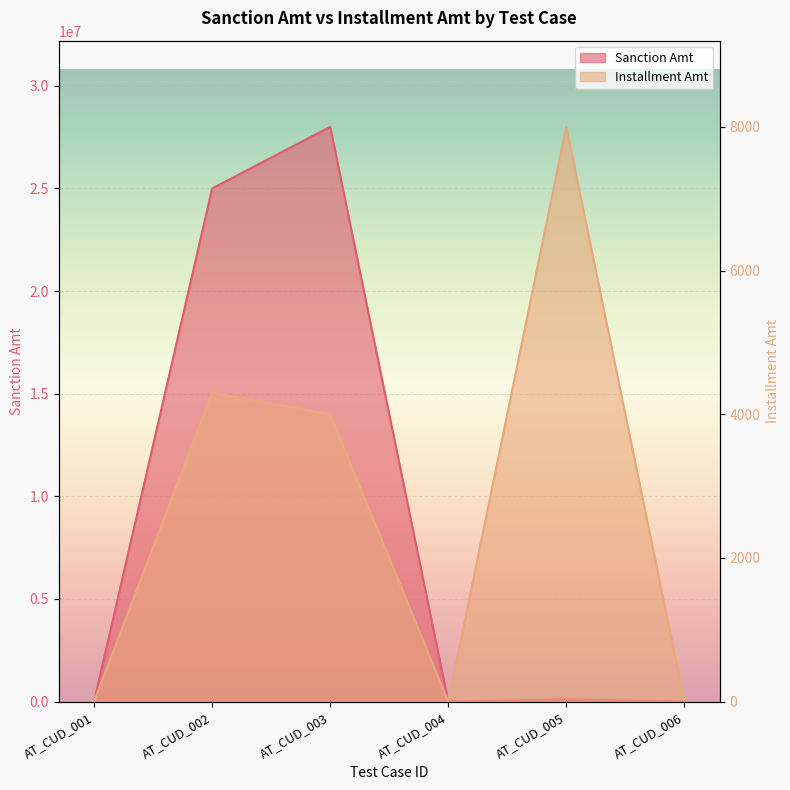

How many values in the Sanction Amt series exceed 100000?

2